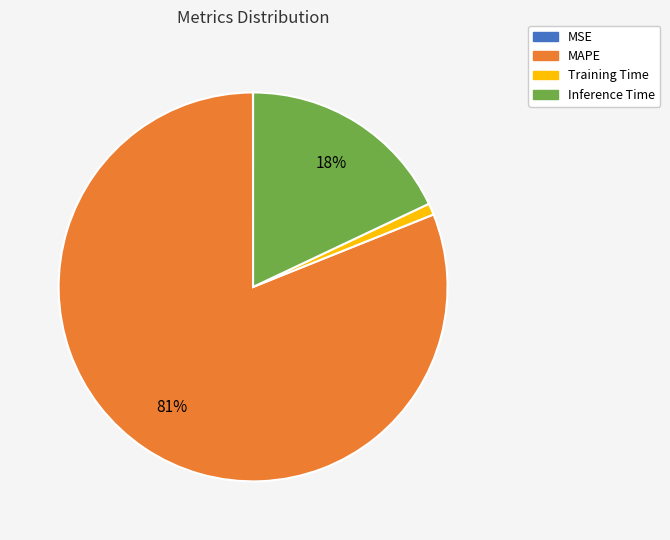

Combined, do MAPE and Inference Time account for over 50%?

Yes